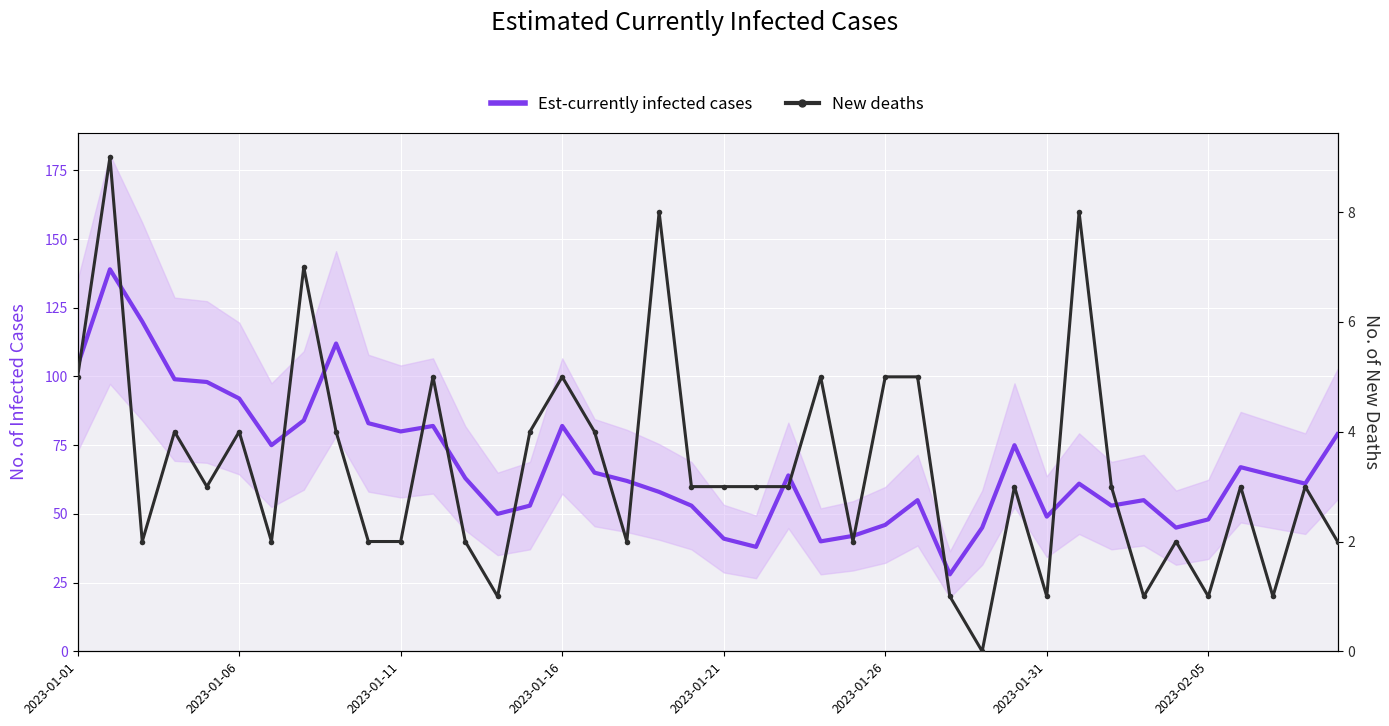

What is the value of the New deaths point at the 15th from the left?

4